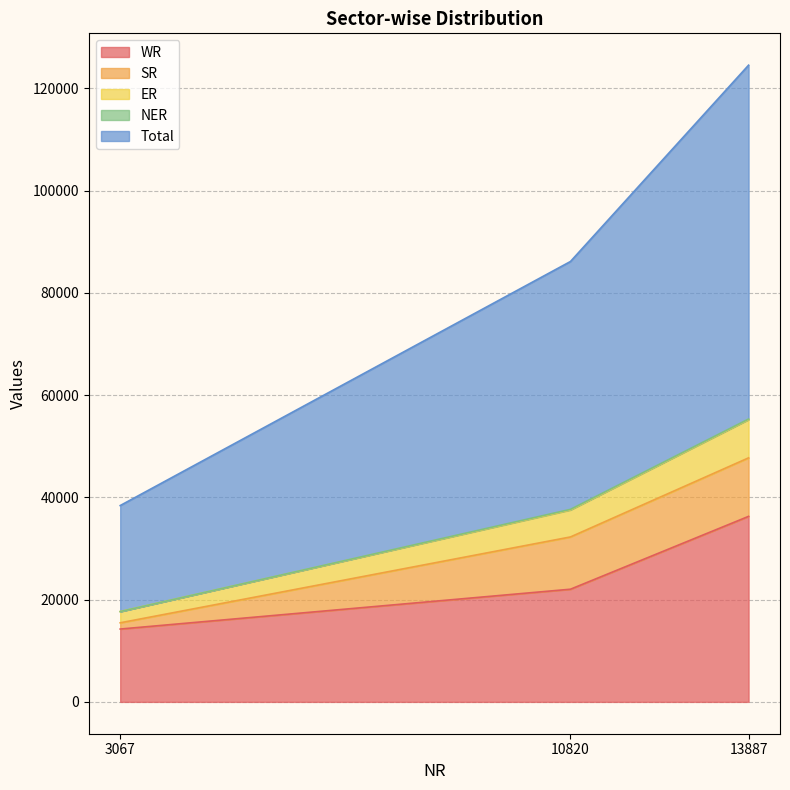

The WR series shows 8666 at 10820. True or false?

False